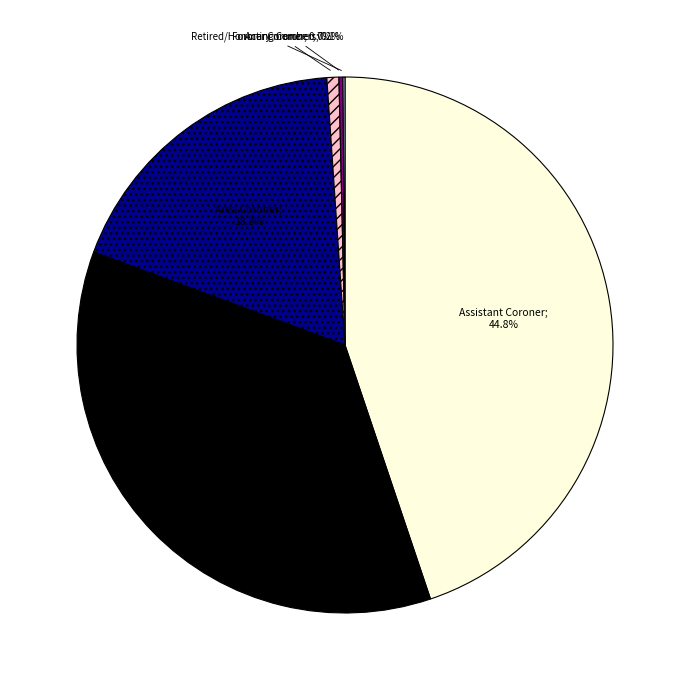

Does any single category account for the majority?

No